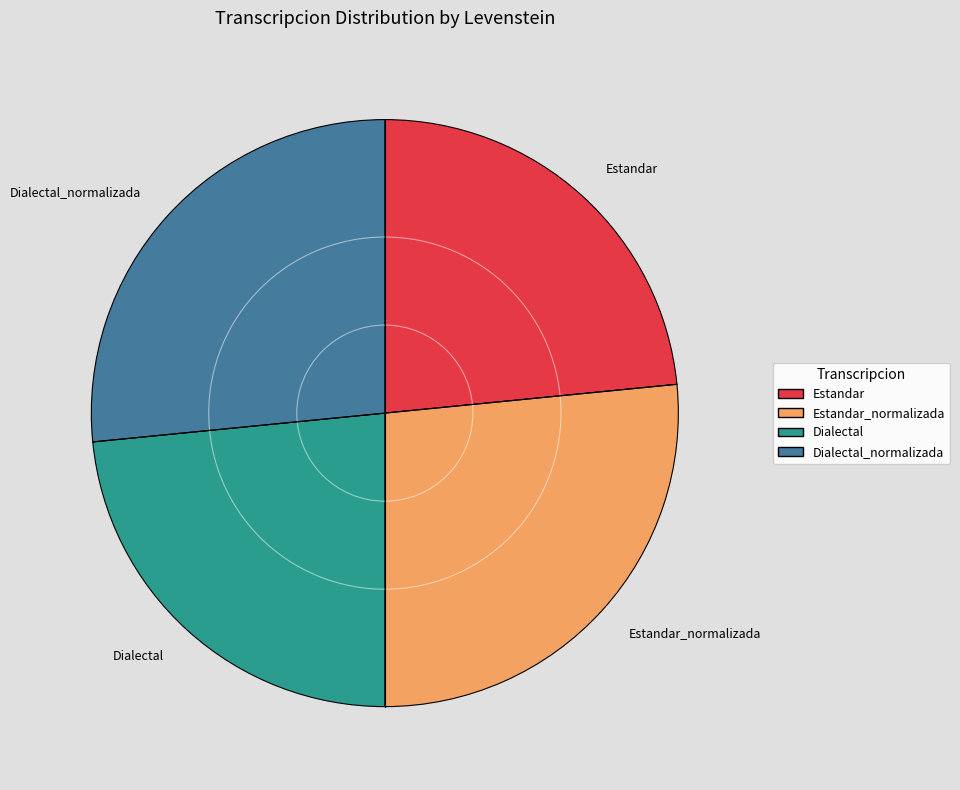

True or false: Dialectal accounts for 9% of the total.

False